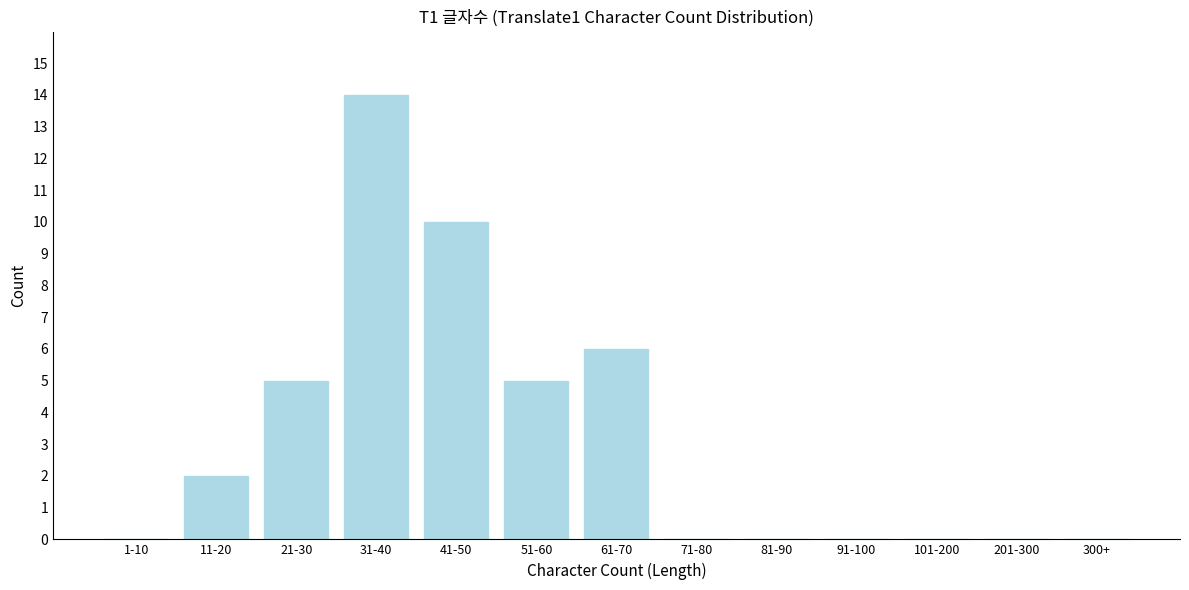

Reading right to left, extract all data points from this chart.

300+=0	201-300=0	101-200=0	91-100=0	81-90=0	71-80=0	61-70=6	51-60=5	41-50=10	31-40=14	21-30=5	11-20=2	1-10=0